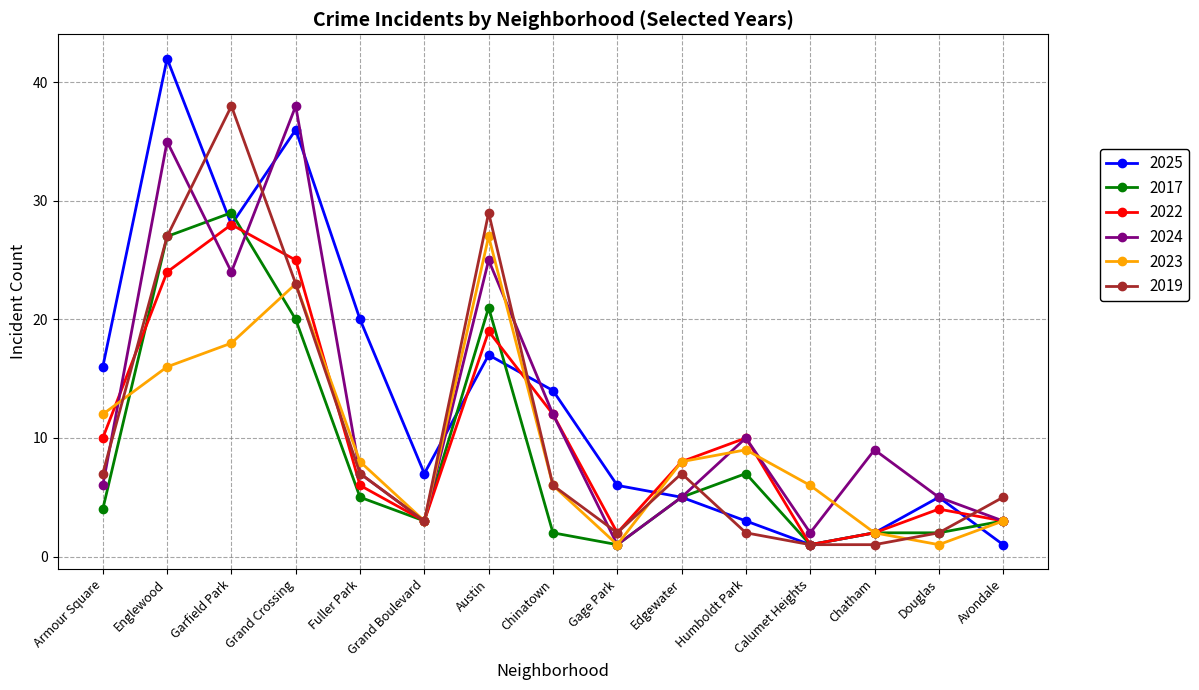

At which label does 2022 first exceed 8?

Armour Square